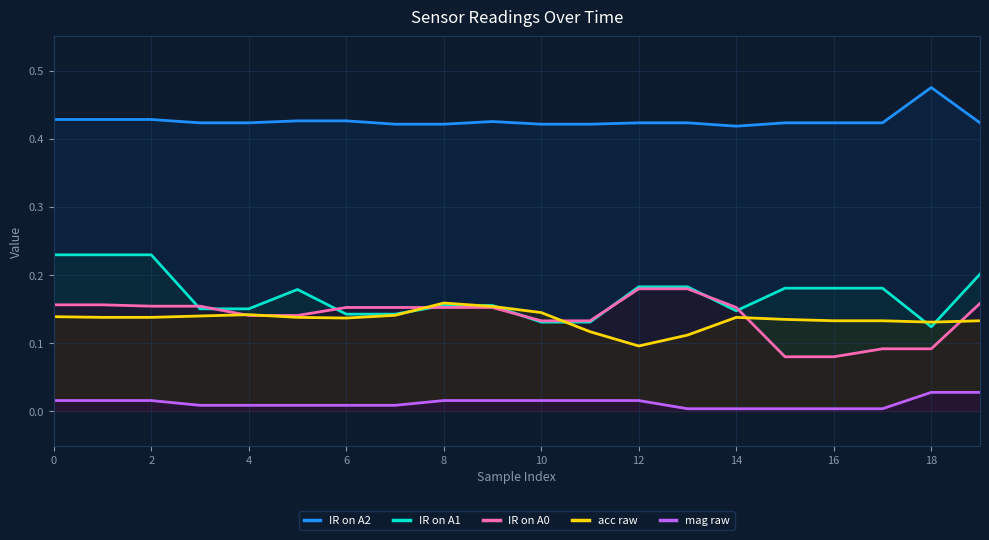

How many series are shown in this chart?

5